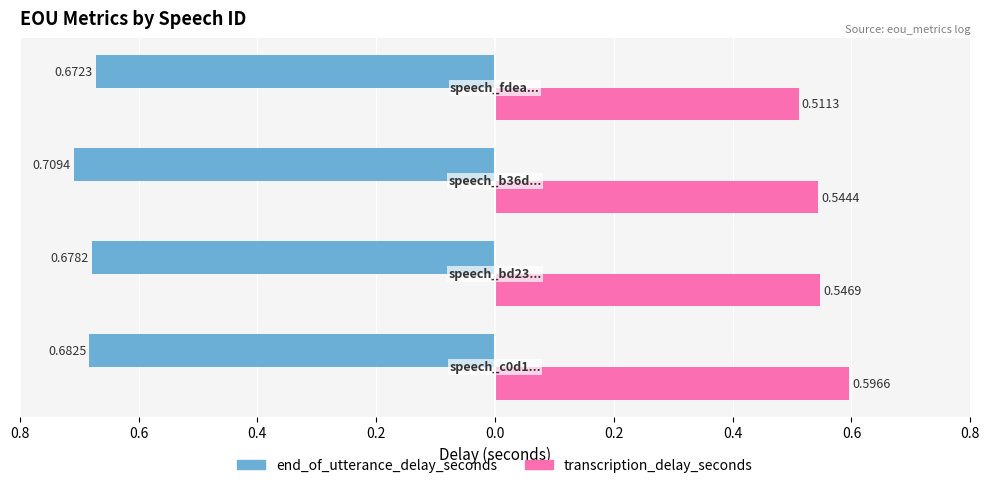

What is the average value of the transcription_delay_seconds series?

0.5